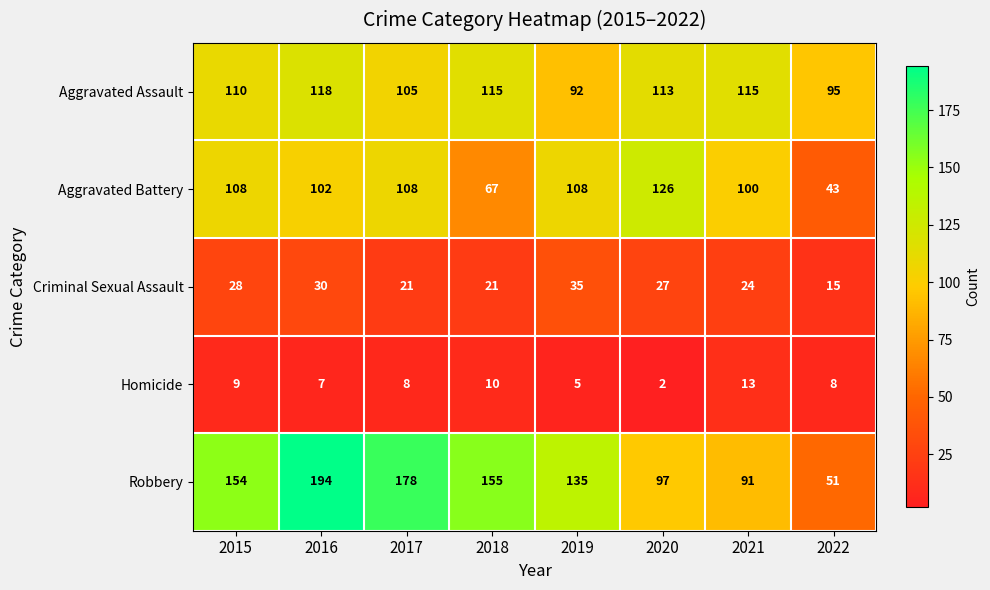

Count the Criminal Sexual Assault values in the range 21 to 30.

6